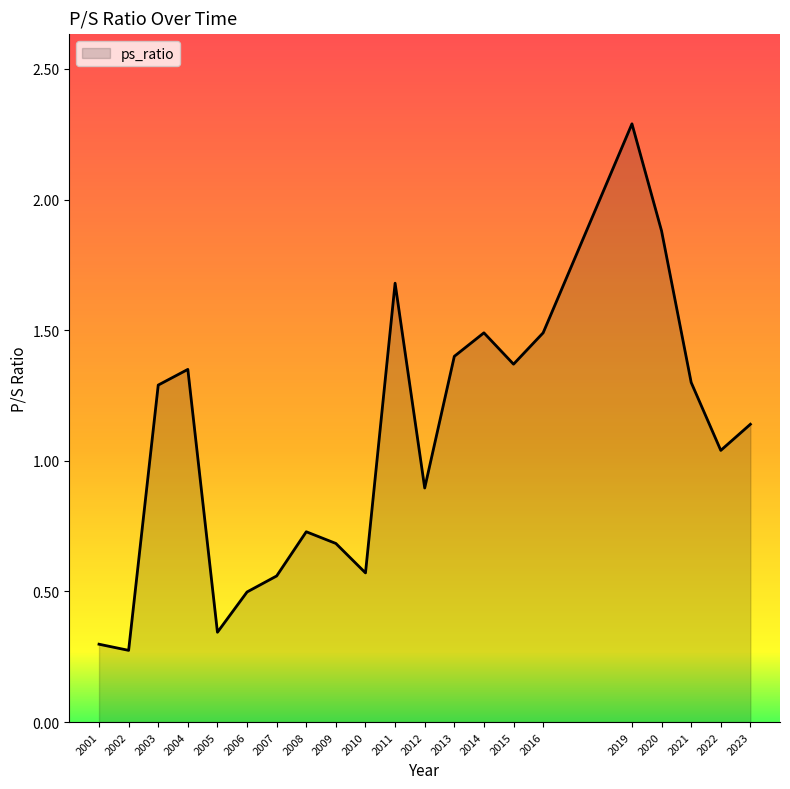

What is the maximum value shown in the chart?

2.3